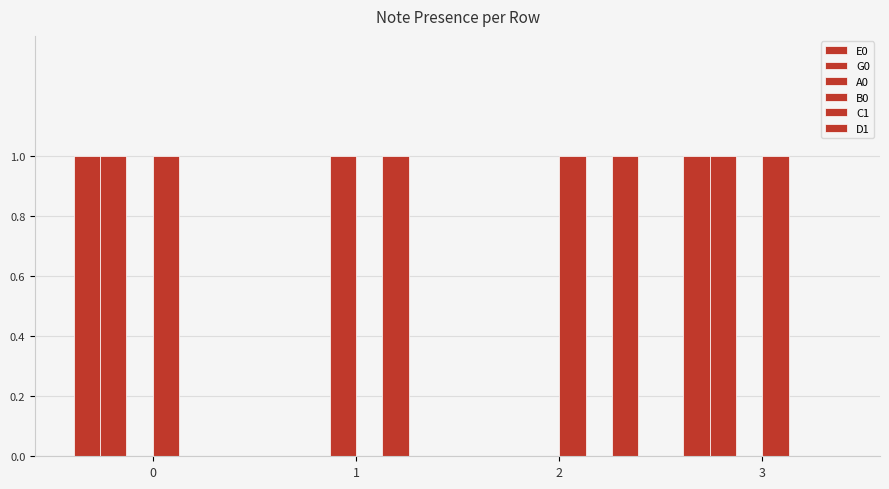

How many groups of bars are there?

4